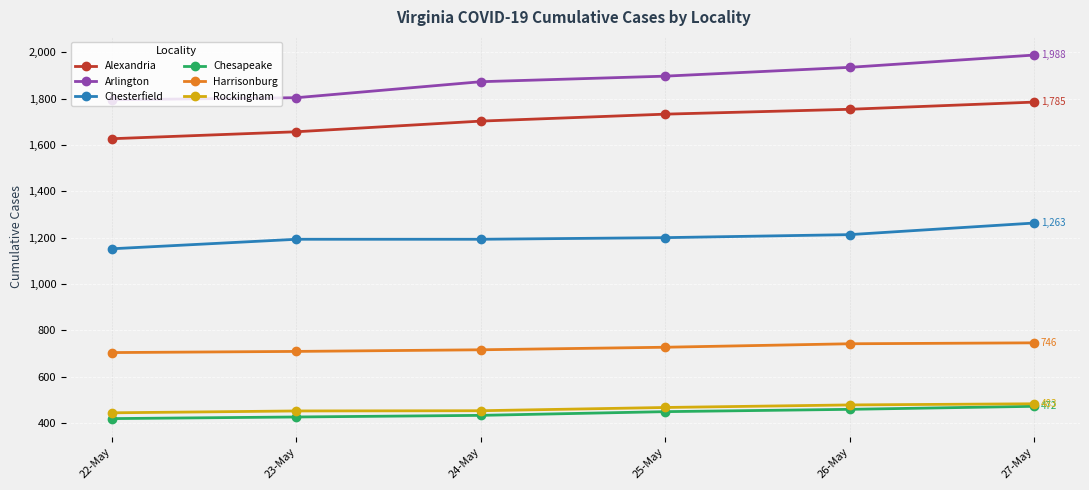

Which series has the widest spread of values?

Arlington